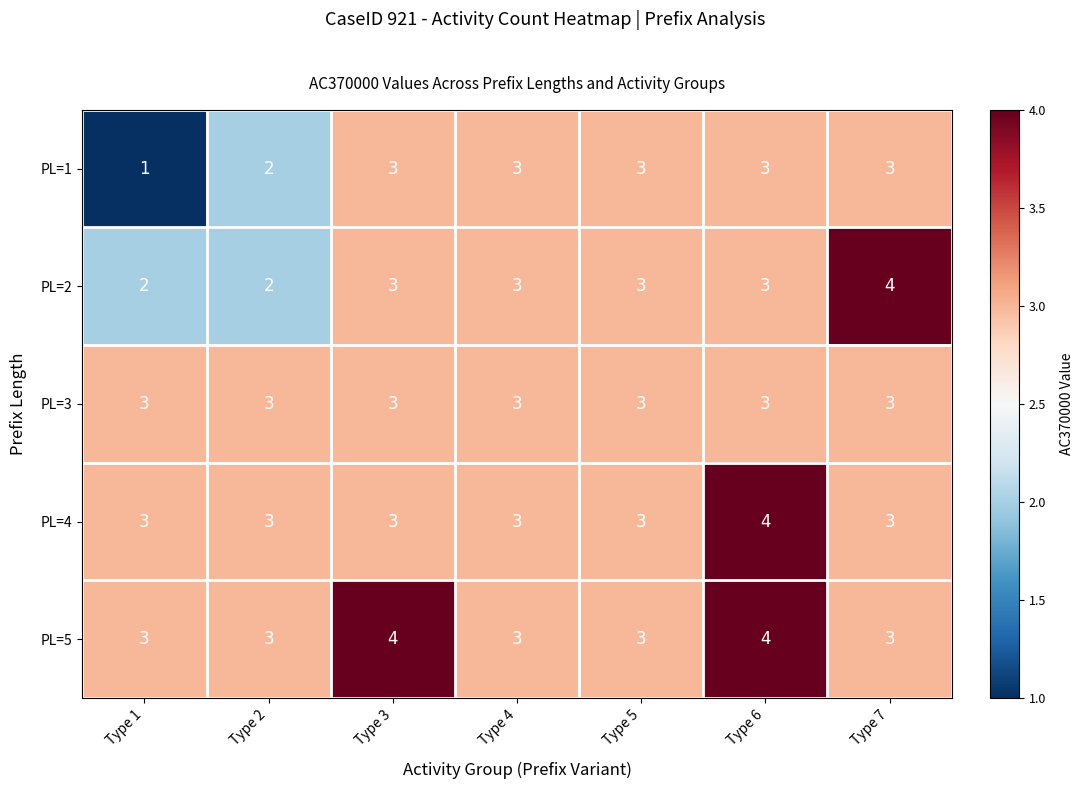

List the series in order of their overall mean, highest first.

PL=5, PL=4, PL=3, PL=2, PL=1